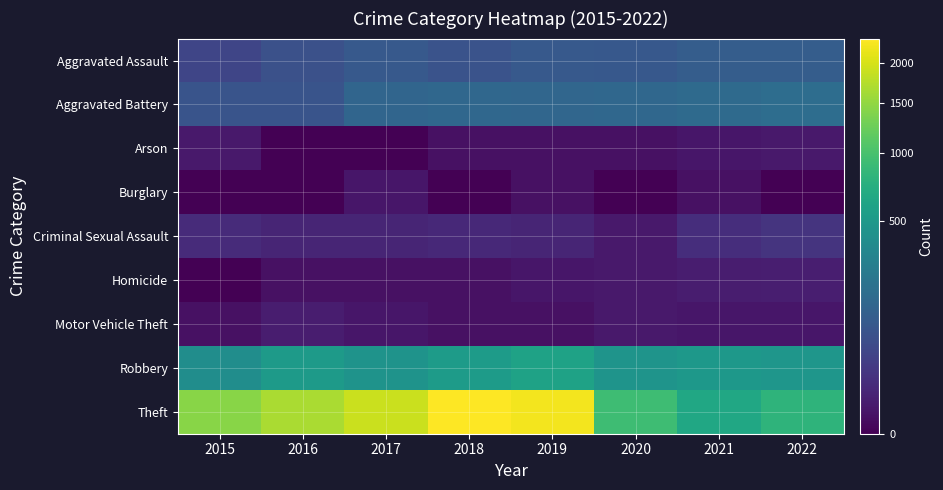

Reading right to left, extract all data points from this chart.

Aggravated Assault: 2022=110	2021=110	2020=94	2019=98	2018=77	2017=95	2016=71	2015=46
Aggravated Battery: 2022=180	2021=163	2020=150	2019=148	2018=152	2017=142	2016=82	2015=82
Arson: 2022=3	2021=2	2020=1	2019=1	2018=1	2017=0	2016=0	2015=3
Burglary: 2022=0	2021=1	2020=0	2019=1	2018=0	2017=2	2016=0	2015=0
Criminal Sexual Assault: 2022=20	2021=14	2020=3	2019=8	2018=11	2017=8	2016=8	2015=12
Homicide: 2022=5	2021=4	2020=3	2019=2	2018=1	2017=1	2016=1	2015=0
Motor Vehicle Theft: 2022=2	2021=2	2020=3	2019=1	2018=1	2017=2	2016=4	2015=1
Robbery: 2022=472	2021=484	2020=450	2019=591	2018=519	2017=446	2016=510	2015=395
Theft: 2022=799	2021=642	2020=930	2019=2230	2018=2341	2017=1896	2016=1676	2015=1429